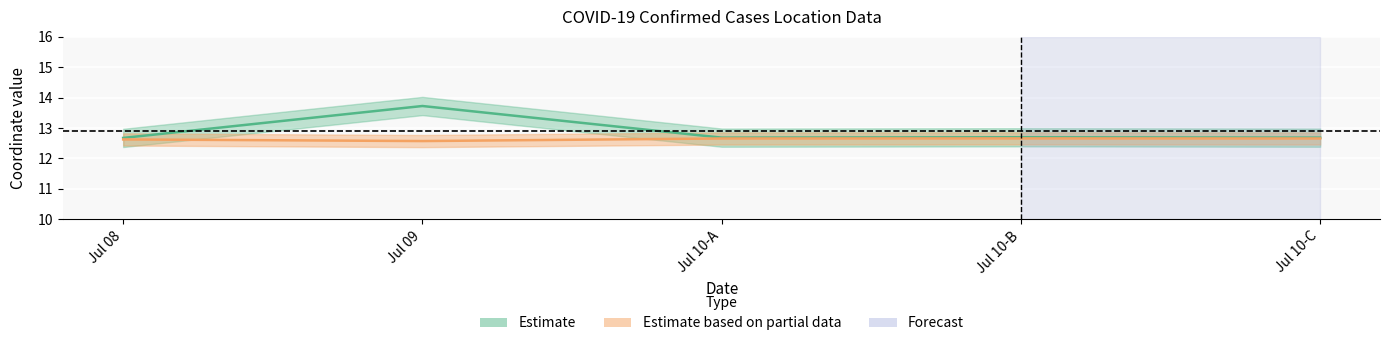

True or false: lng has a value of 12.6 at Jul 09.

True